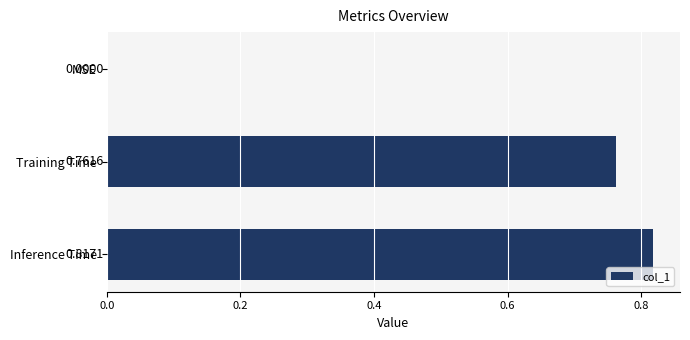

What is the sum of all values?

1.6